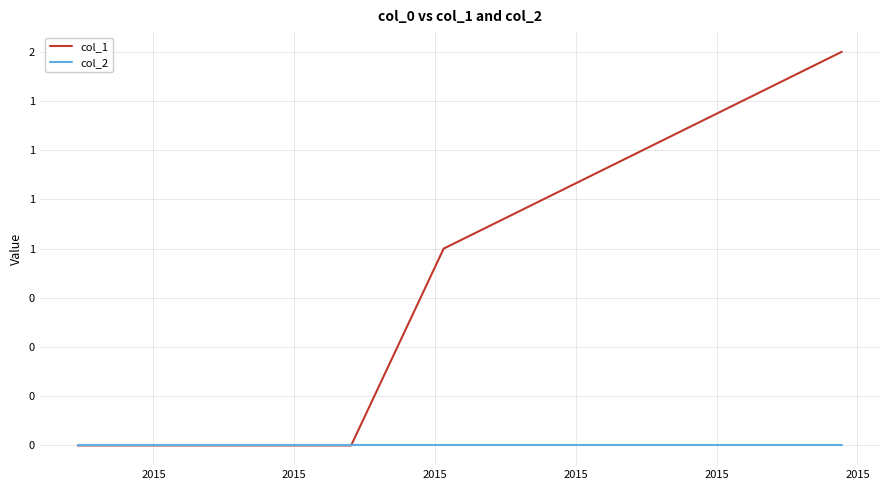

What is the highest value of the col_1 series?

2